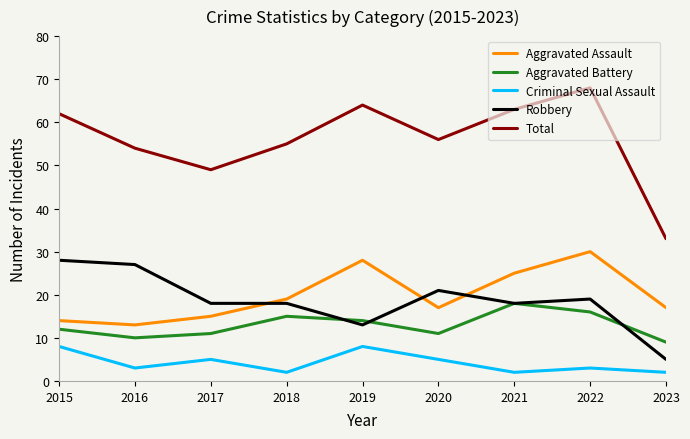

At which category does Total reach its first local valley?

2017